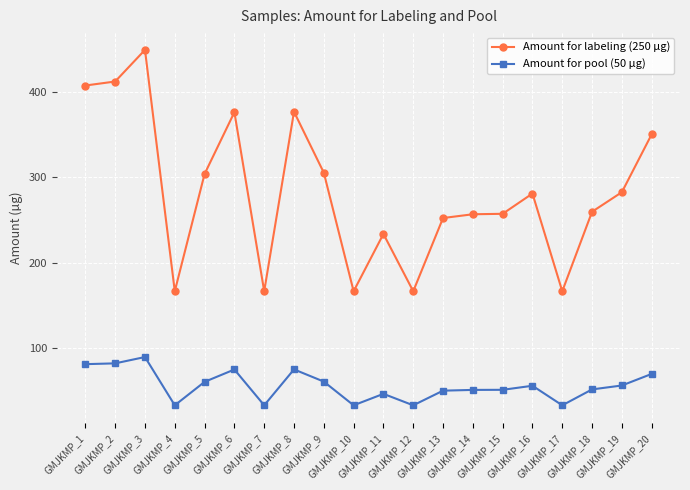

At how many categories does at least one series exceed 101?

20